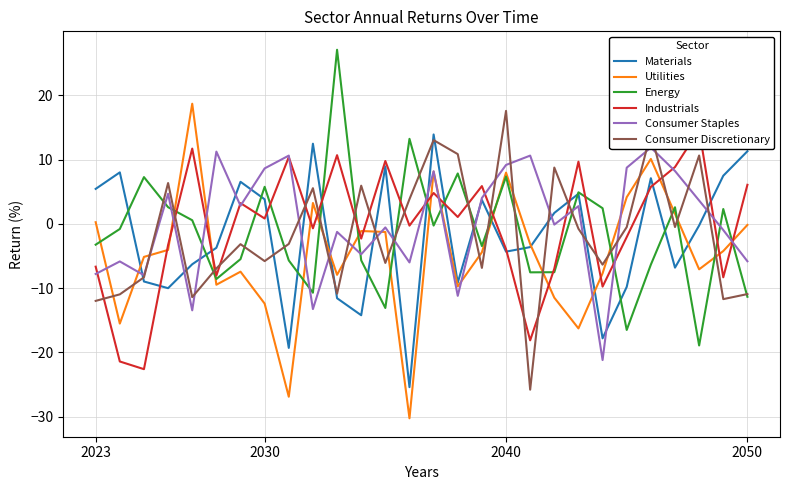

The Consumer Staples series shows -9.8 at 13. True or false?

False